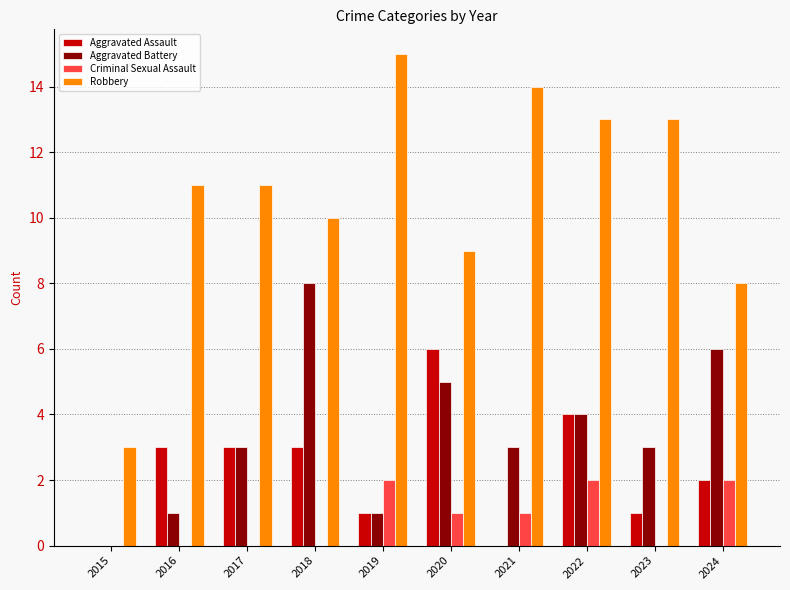

What is the total value across all series at 2017?

17